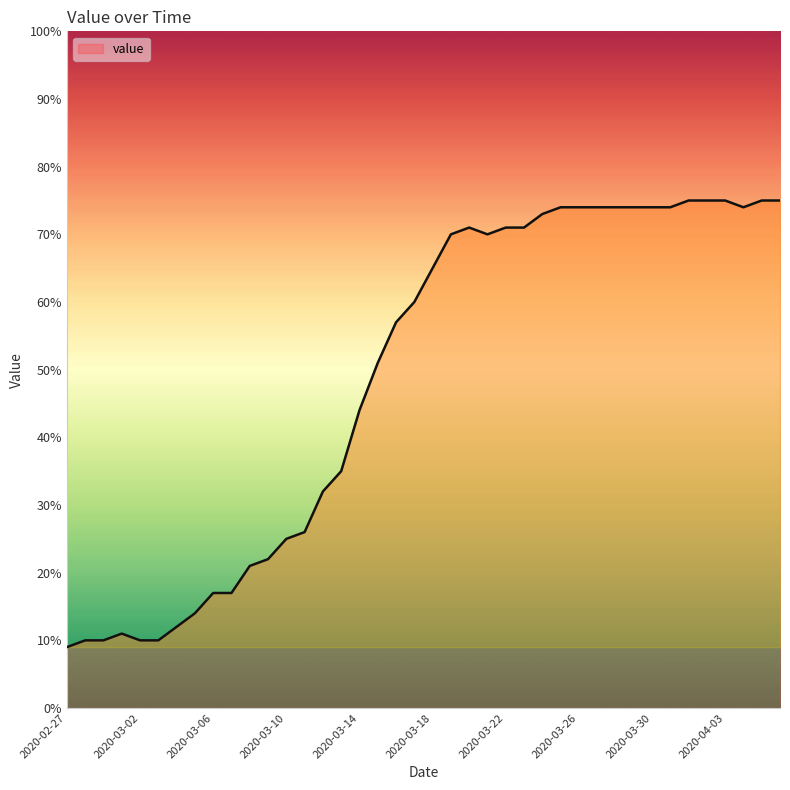

What is the greatest value displayed?

75